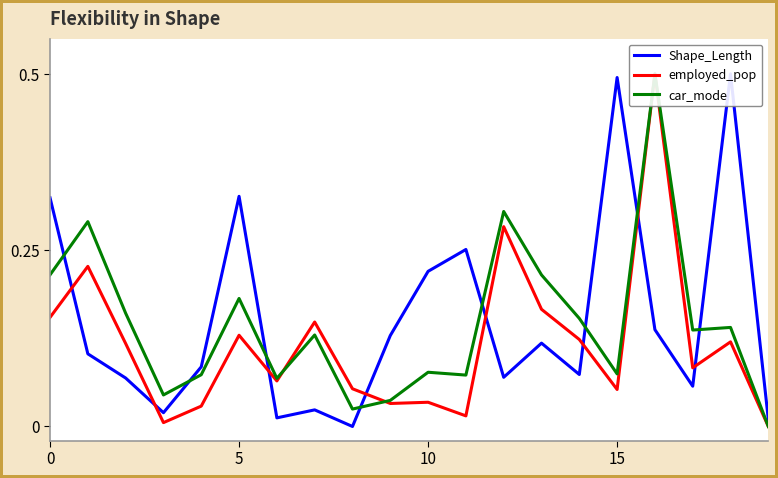

What is the spread (max minus min) of values at 8?

0.1